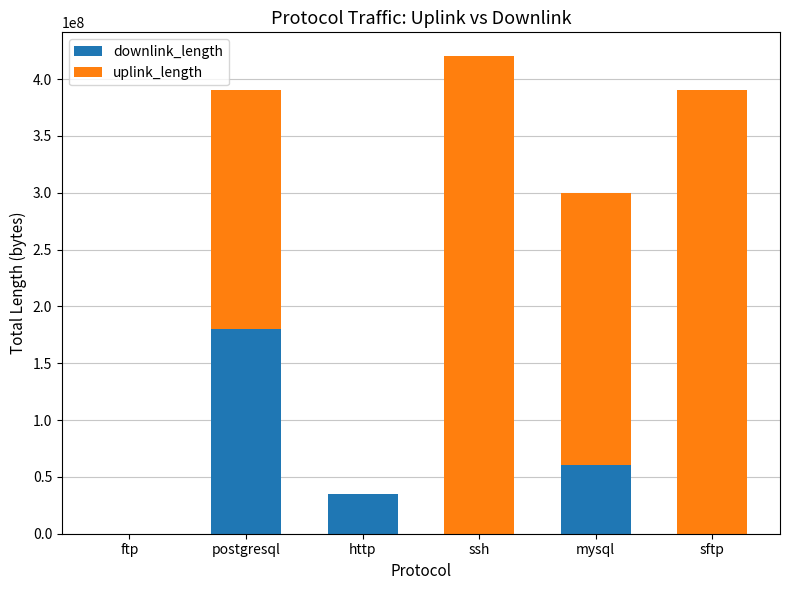

The downlink_length series shows 180019711 at postgresql. True or false?

True